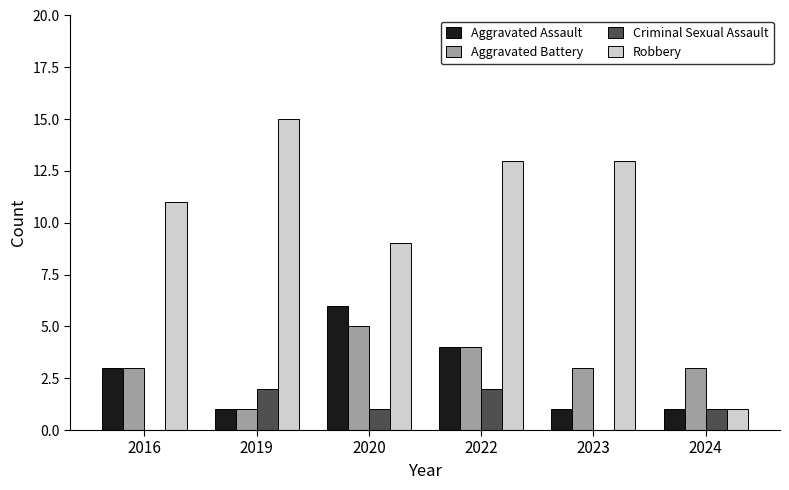

Is it true that Aggravated Battery equals 2 at 2019?

False